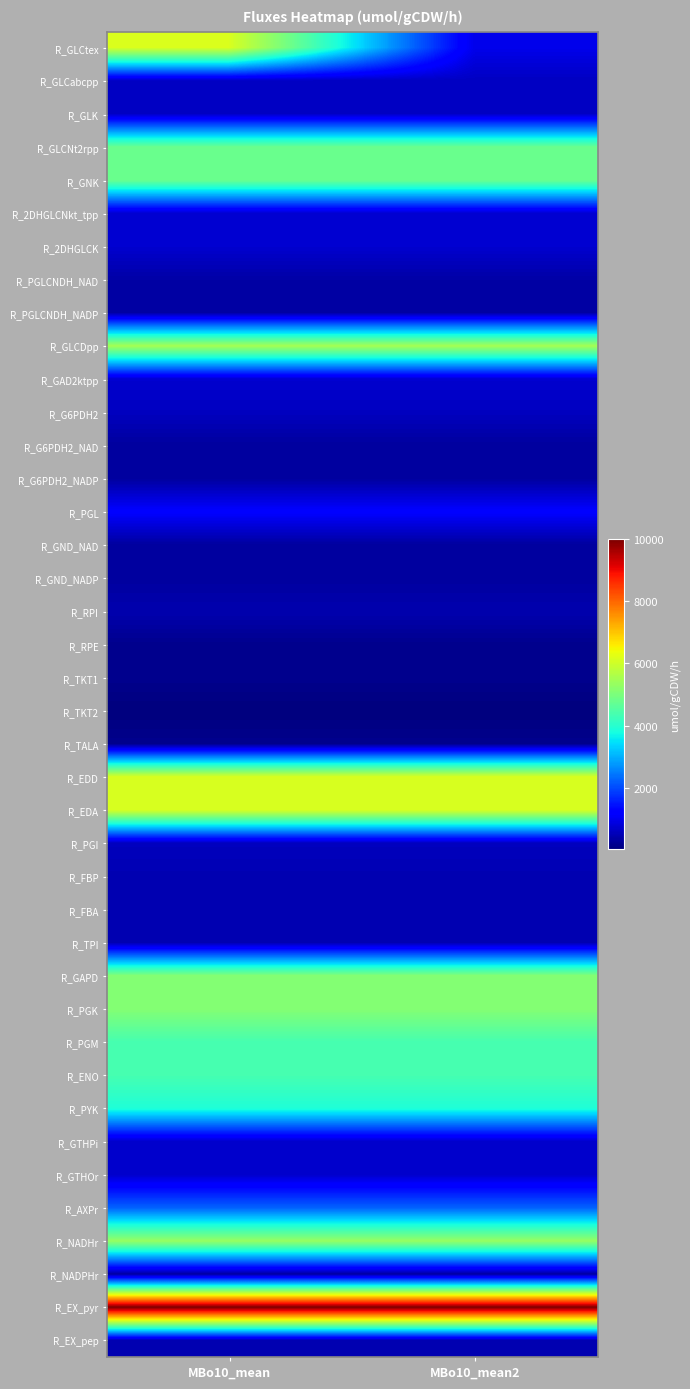

At MBo10_mean2, list the series in order from smallest to largest.

R_TKT2, R_RPE, R_TKT1, R_TALA, R_G6PDH2_NAD, R_G6PDH2_NADP, R_GND_NAD, R_GND_NADP, R_NADPHr, R_PGLCNDH_NAD, R_PGLCNDH_NADP, R_RPI, R_FBP, R_FBA, R_TPI, R_EX_pep, R_PGI, R_G6PDH2, R_GLCabcpp, R_GLK, R_GTHPi, R_GTHOr, R_2DHGLCNkt_tpp, R_2DHGLCK, R_GAD2ktpp, R_GLCtex, R_PGL, R_AXPr, R_PYK, R_PGM, R_ENO, R_GLCNt2rpp, R_GNK, R_GAPD, R_PGK, R_NADHr, R_GLCDpp, R_EDD, R_EDA, R_EX_pyr